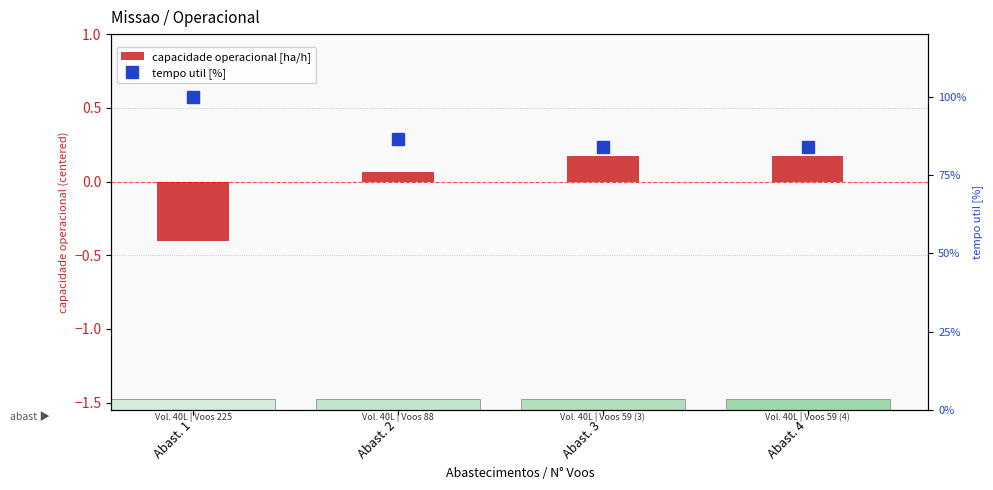

True or false: capacidade operacional [ha/h] has a value of 0.0 at Abast. 2.

False